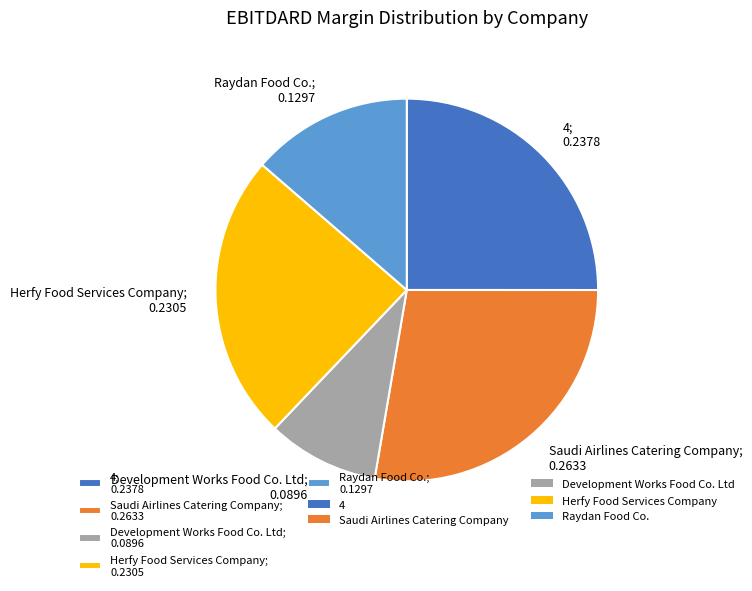

Is there any slice that represents more than half of the pie?

No